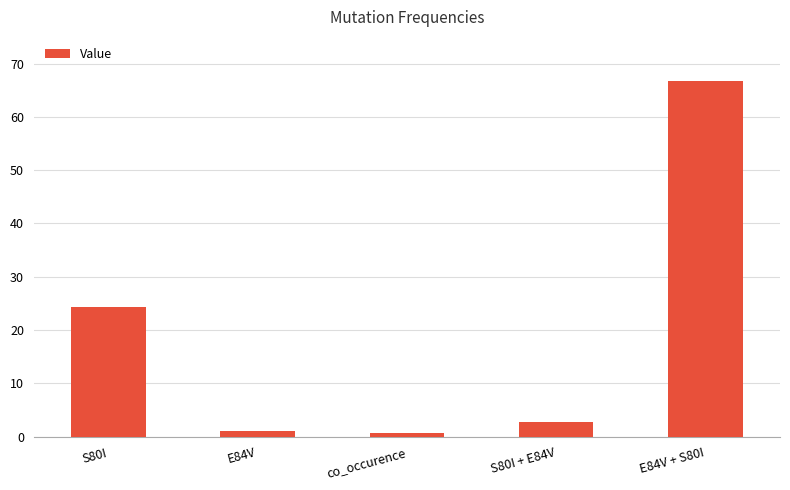

What is the smallest value displayed?

0.7